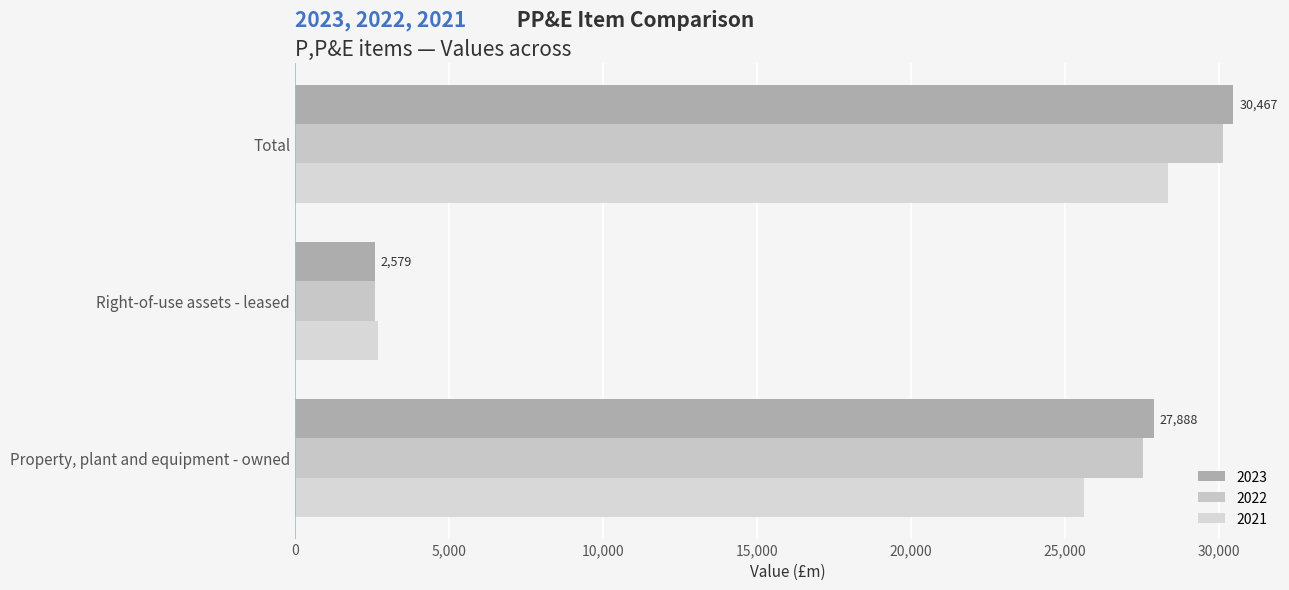

What is the difference between the 2022 values at Property, plant and equipment - owned and Total?

2601